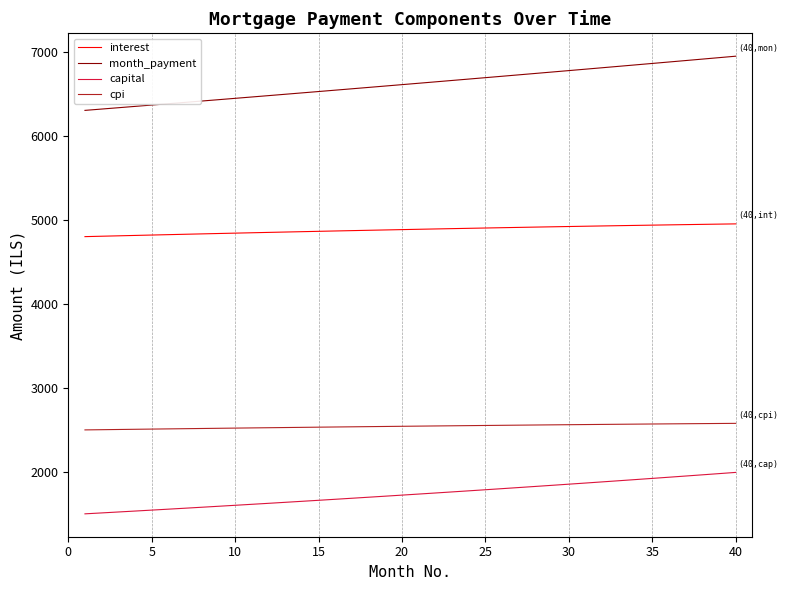

Does the chart have visible grid lines?

Yes